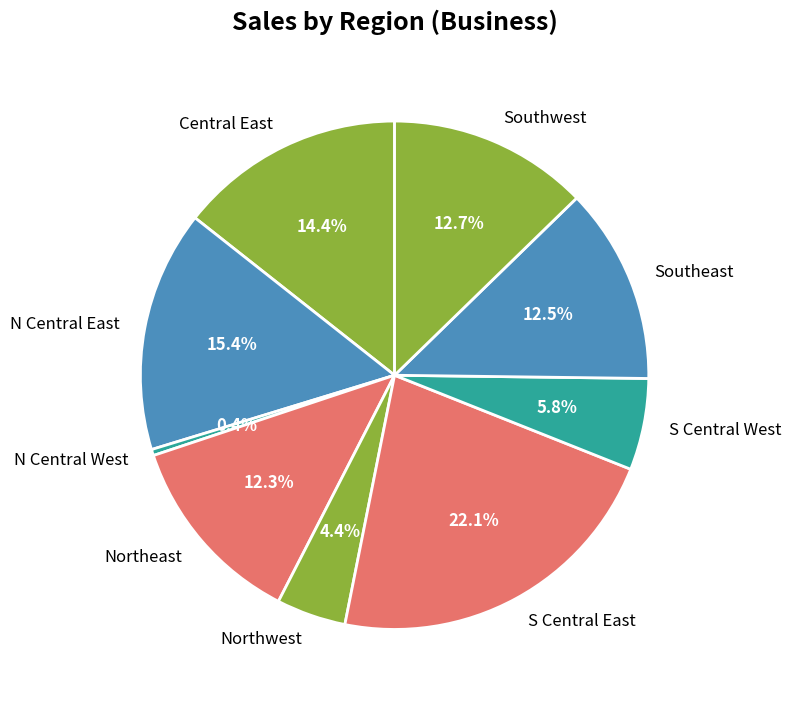

To the nearest percent, what portion does Northeast represent?

12%